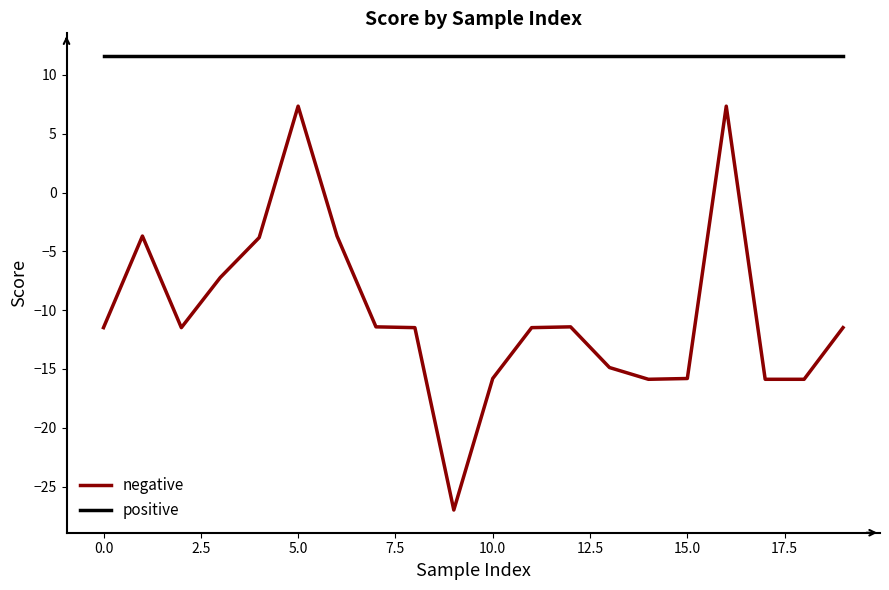

List the series in order of their peak value, lowest first.

negative, positive